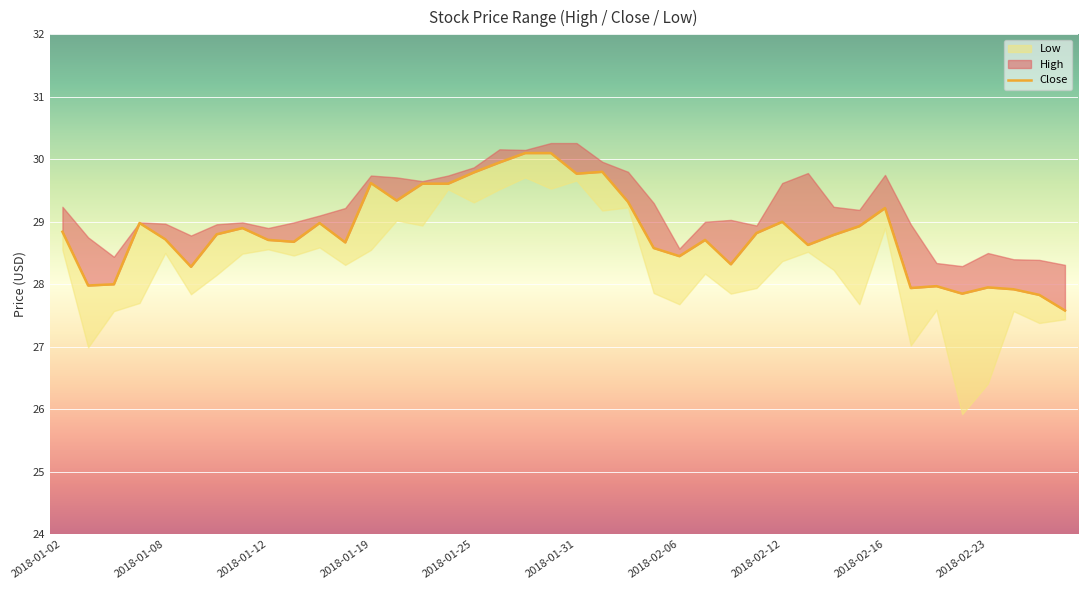

What is the value of the 15th point from the left?

29.6